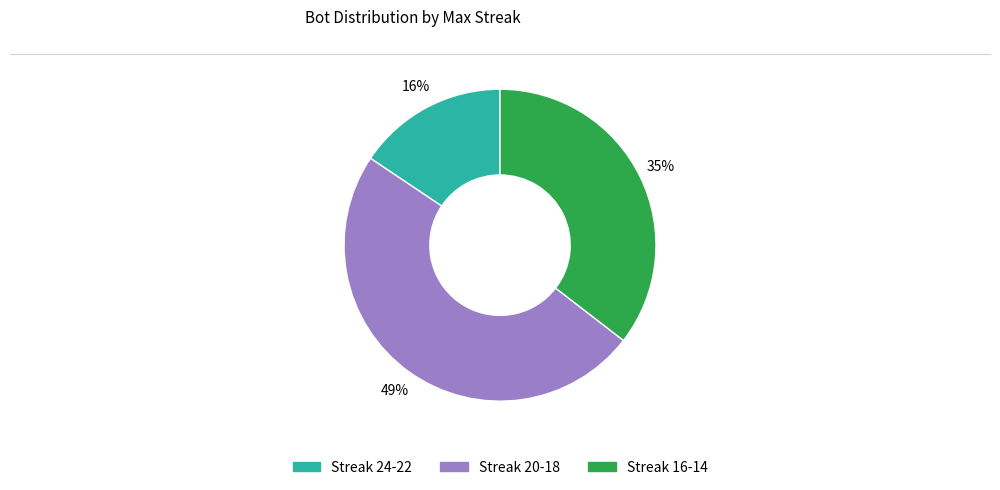

To the nearest percent, what is the difference between the largest and smallest slice percentages?

33%